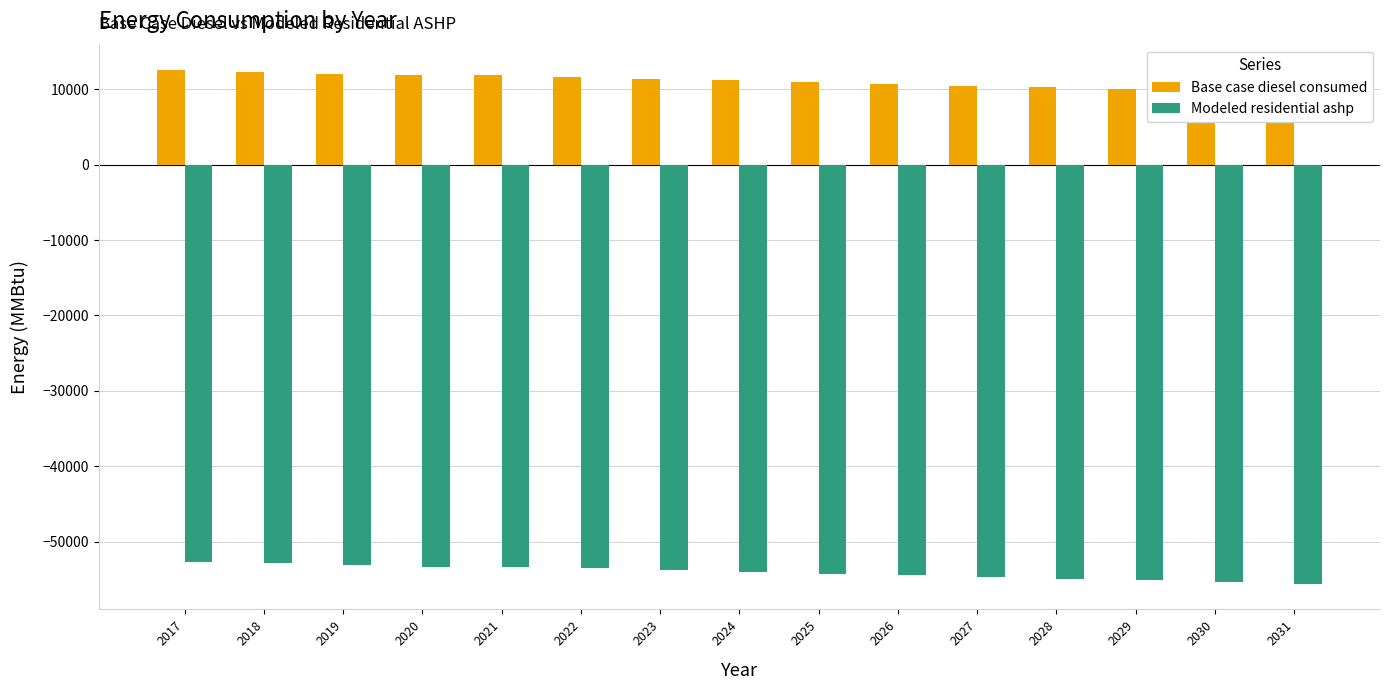

Which series has the largest range (max minus min)?

Base case diesel consumed